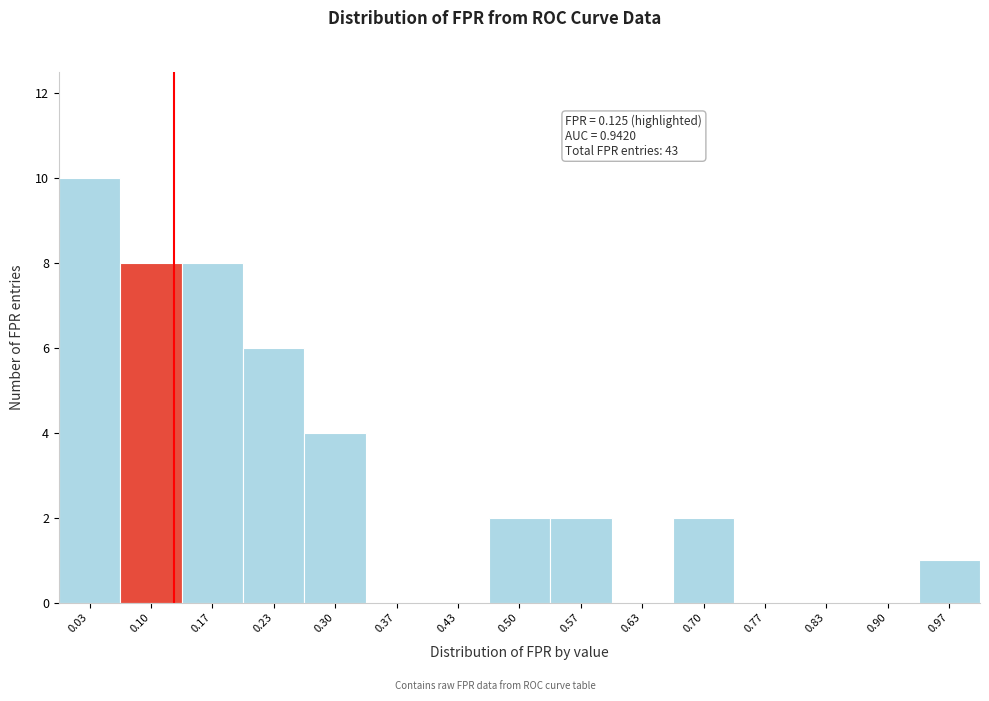

Over which range of the x-axis is the bar tallest?

0.00 to 0.07